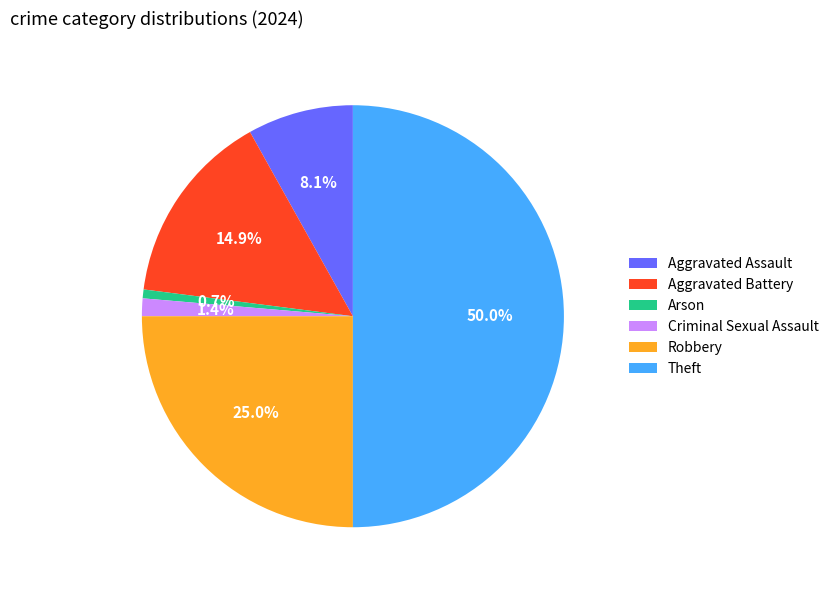

What is the ratio of the value at Aggravated Assault to the value at Aggravated Battery?

0.5